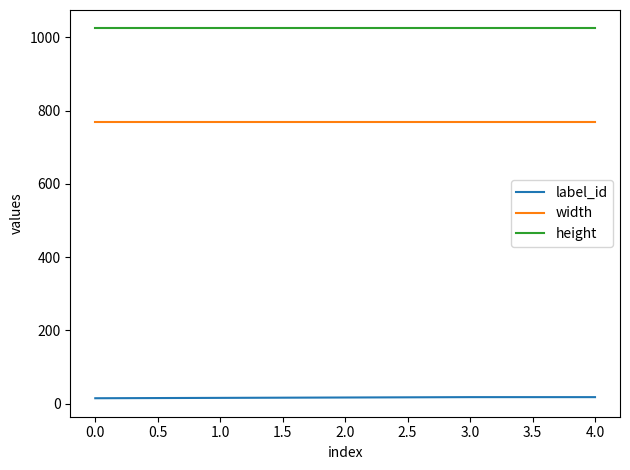

The value of width at 3.0 is 768. True or false?

True